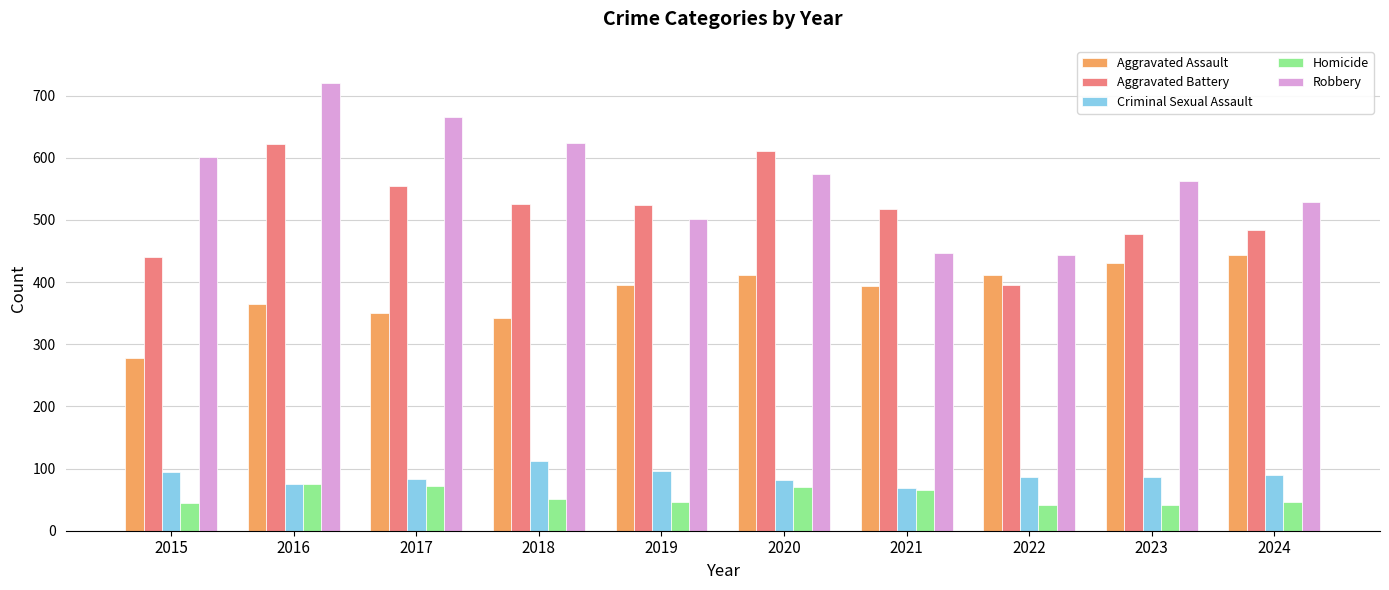

What is the approximate value of Homicide at 2020?

71